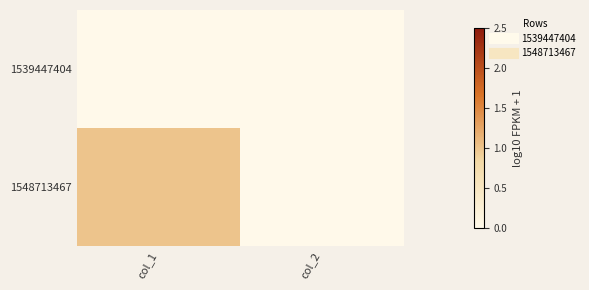

Which label corresponds to the largest value in the chart?

col_1